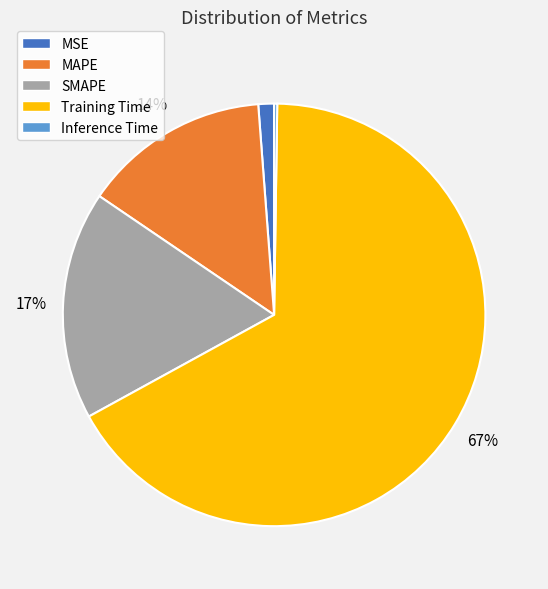

Which slice is the largest?

Training Time